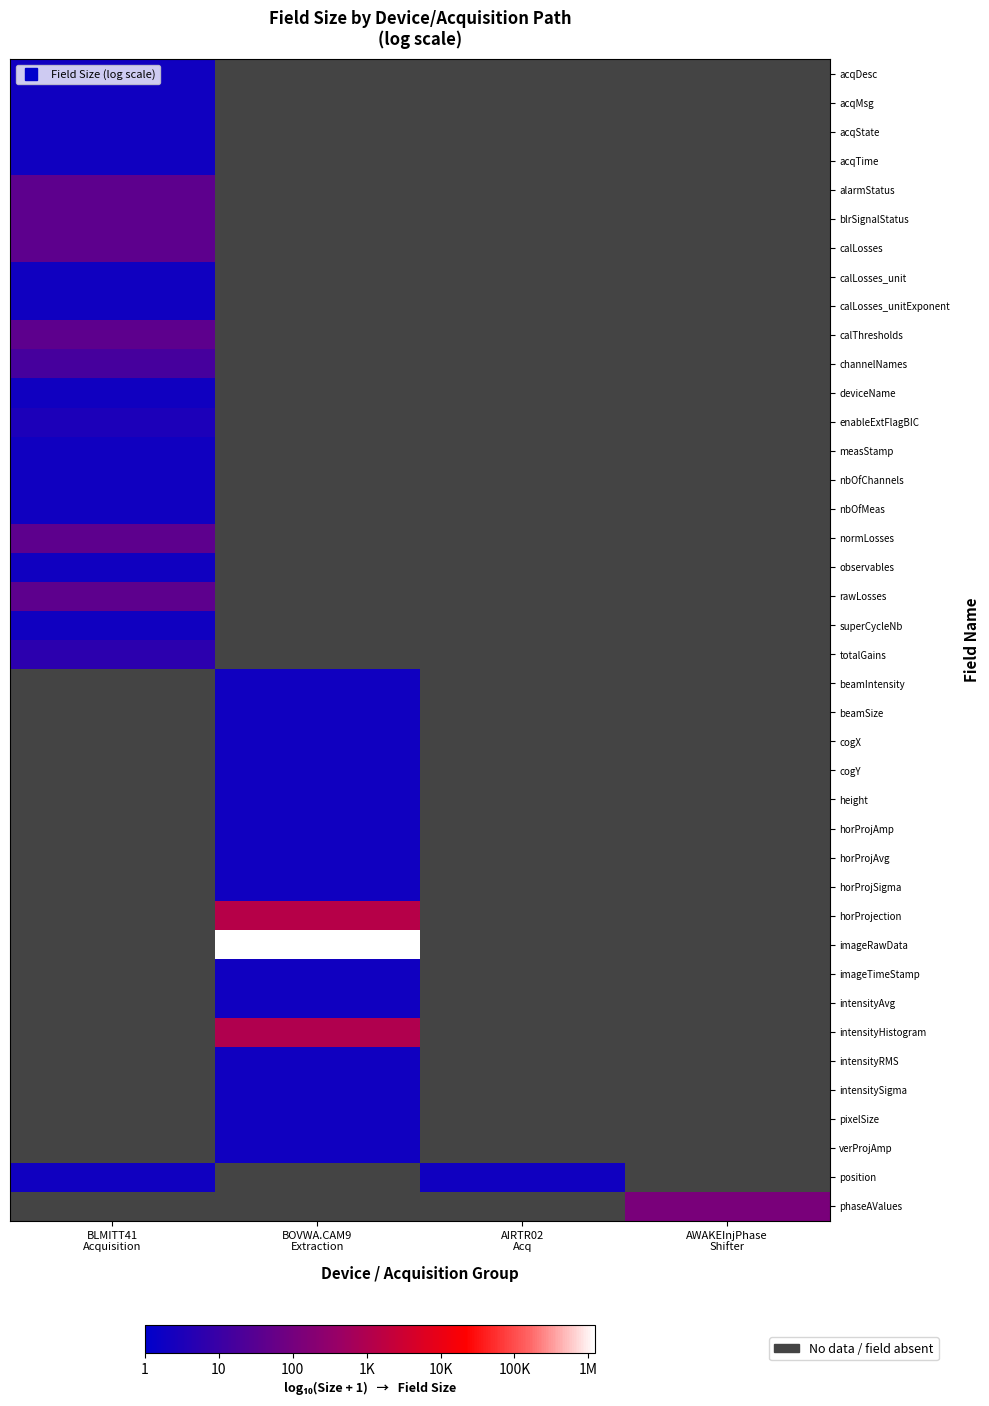

Which has a higher value, AIRTR02
Acq or AWAKEInjPhase
Shifter?

AWAKEInjPhase
Shifter